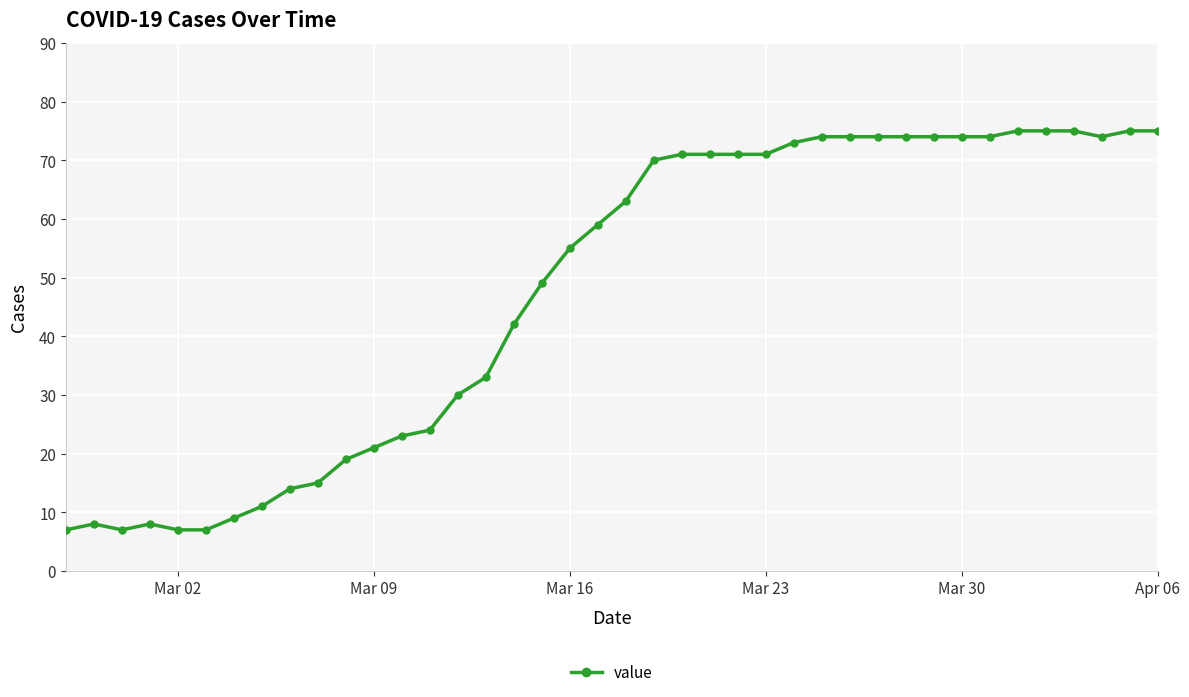

How many values are below 63?

20